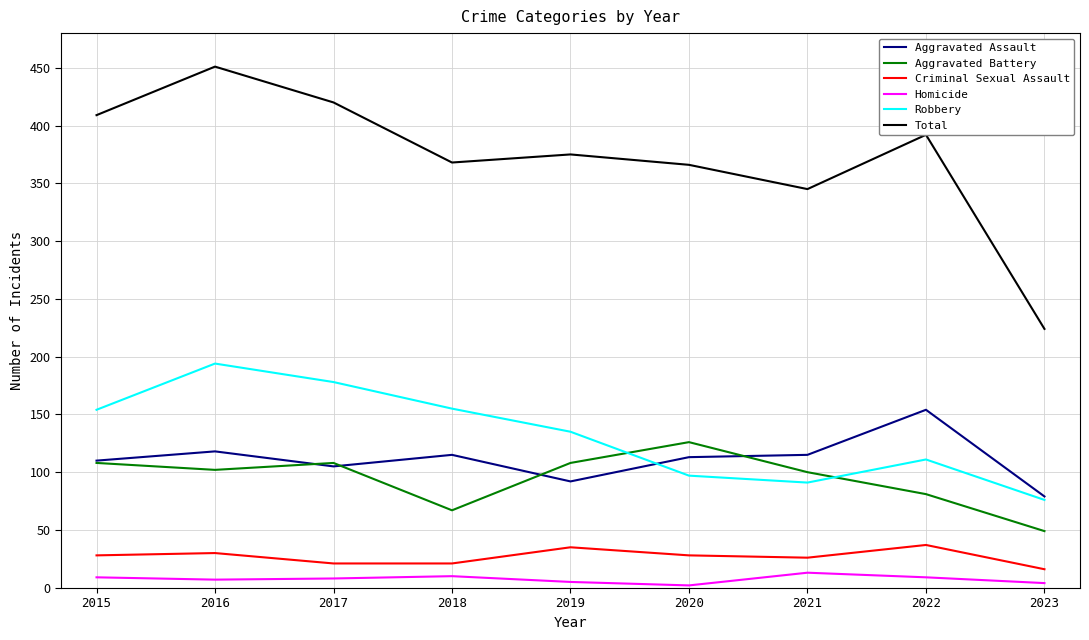

True or false: Robbery and Total cross at least once.

False